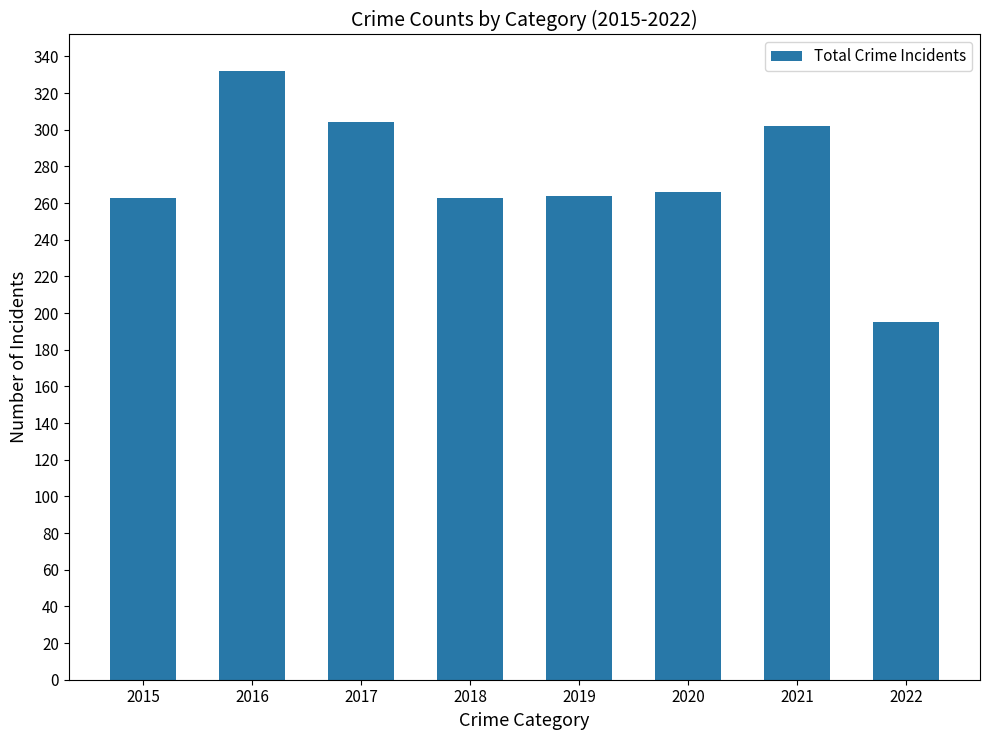

What is the value of the 3rd bar from the left?

304